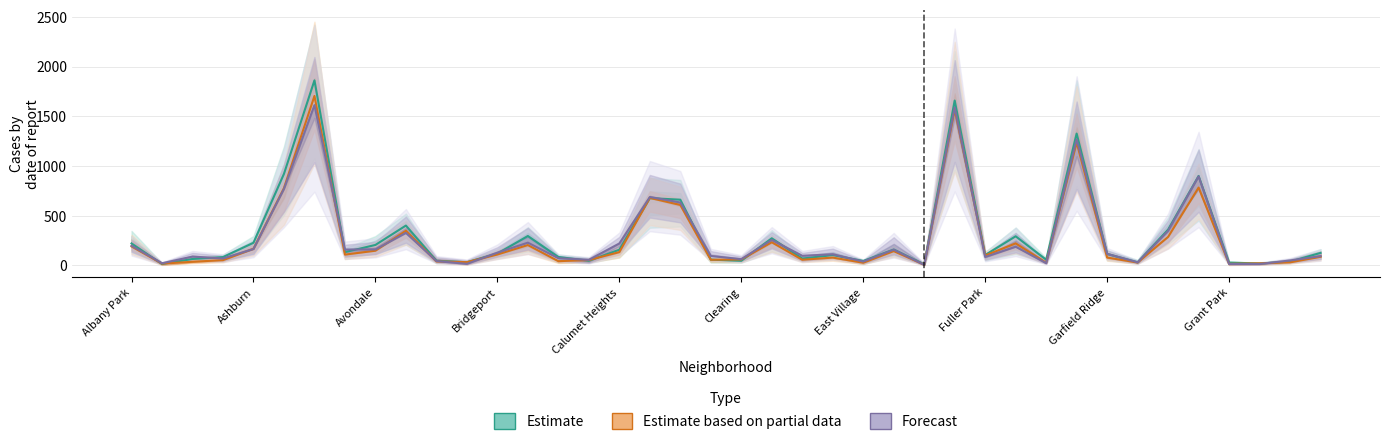

True or false: Estimate based on partial data has more than 0 interior local peaks.

True